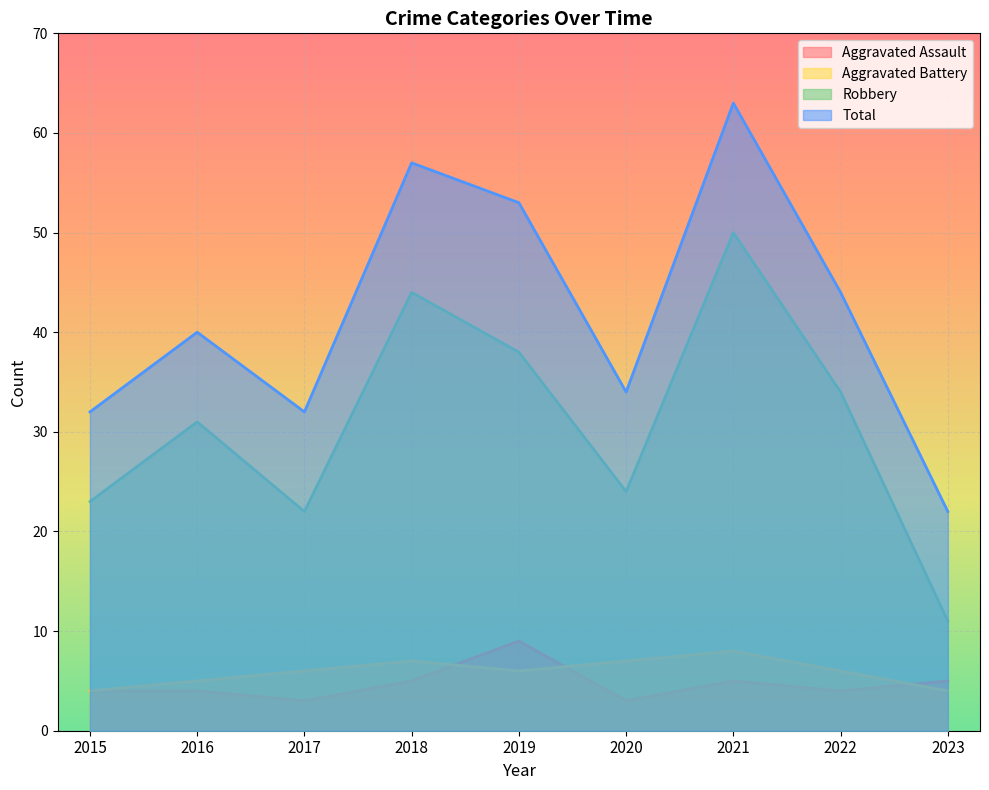

True or false: Total has a value of 32 at 2015.

True